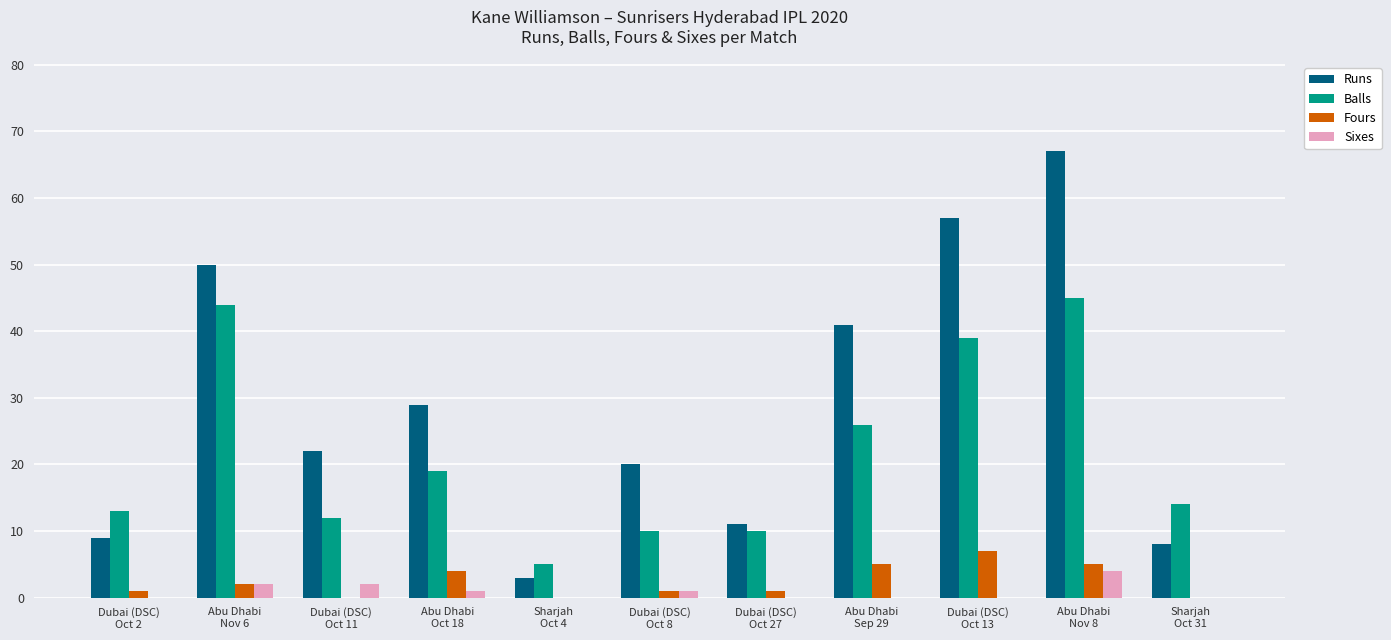

What value does the Fours series have at Dubai (DSC)
Oct 2?

1